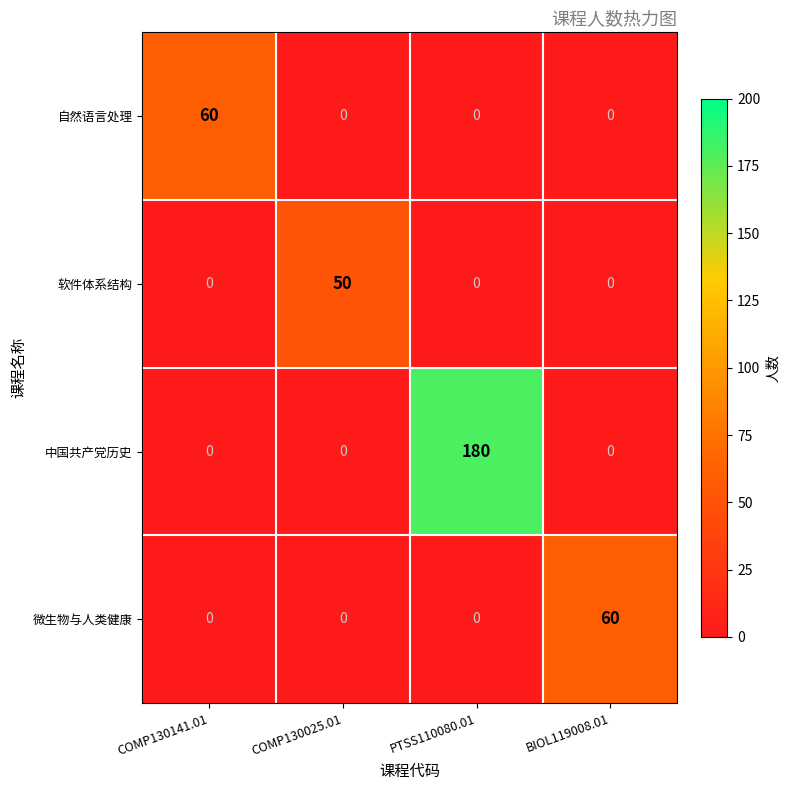

The 微生物与人类健康 series shows 26 at COMP130141.01. True or false?

False